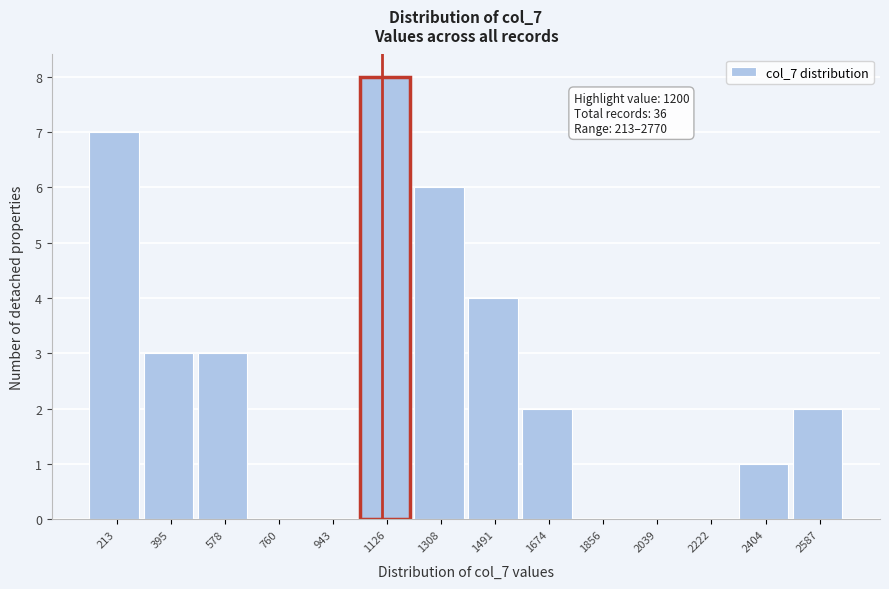

Reading left to right, transcribe all the data shown in this chart.

213=7	395=3	578=3	760=0	943=0	1126=8	1308=6	1491=4	1674=2	1856=0	2039=0	2222=0	2404=1	2587=2